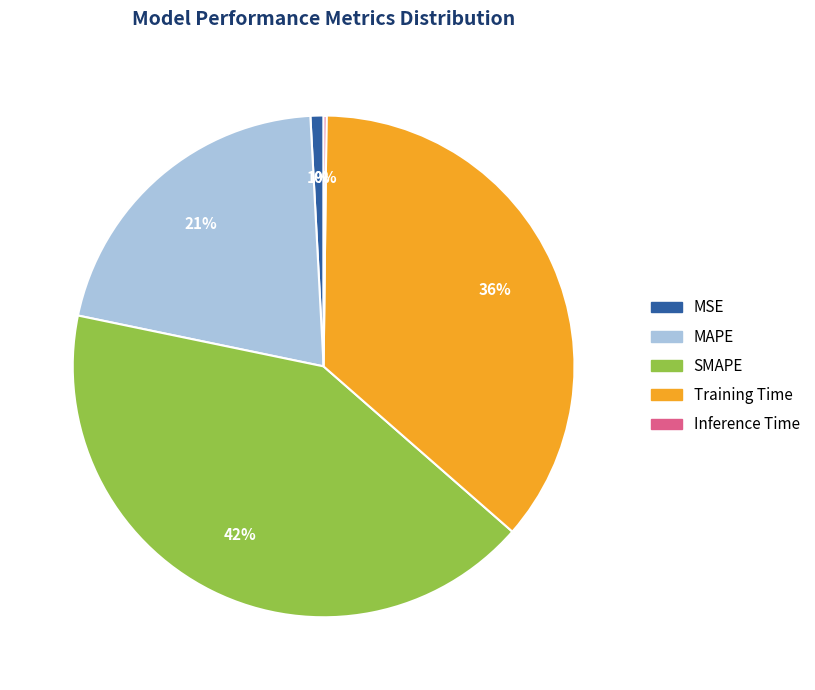

To the nearest percent, what percentage of the pie is MSE?

1%